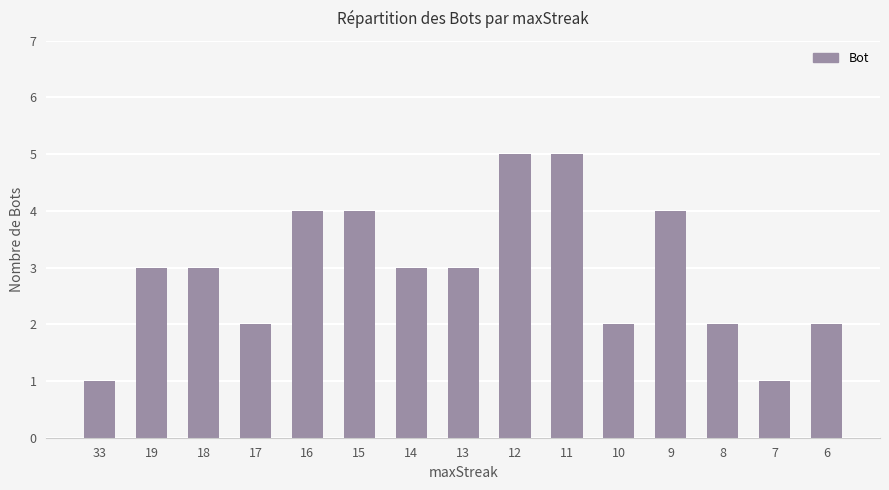

Which has a higher value, 18 or 10?

18